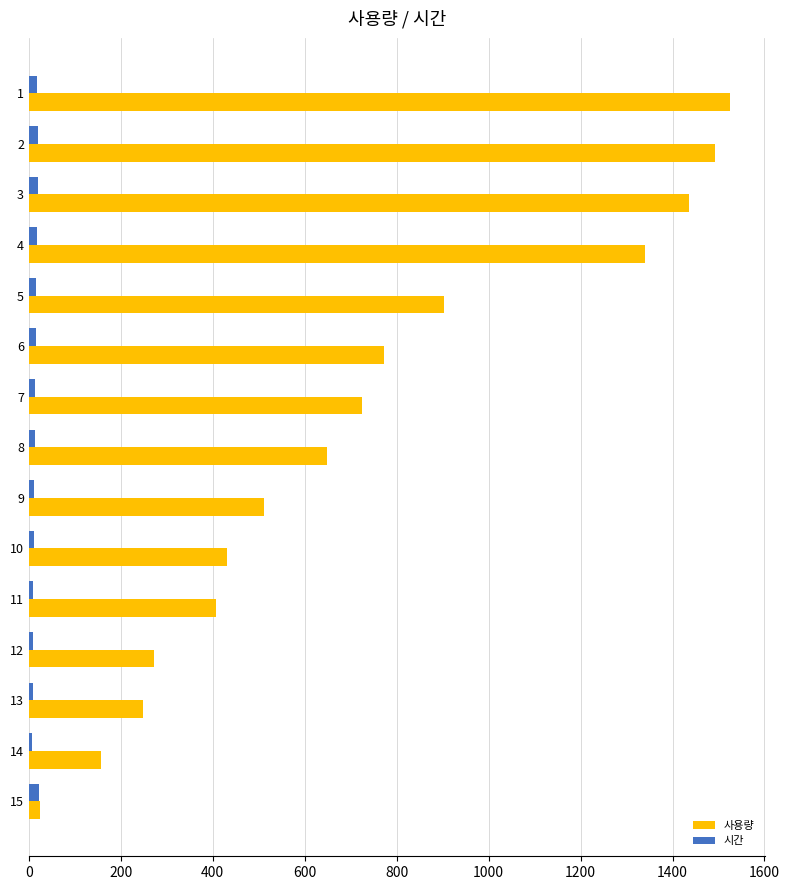

The value of 사용량 at 1 is 2654. True or false?

False